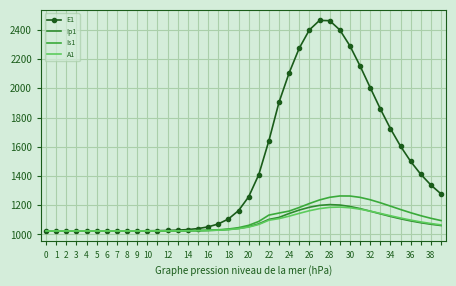

True or false: A1 and Is1 intersect in this chart.

False